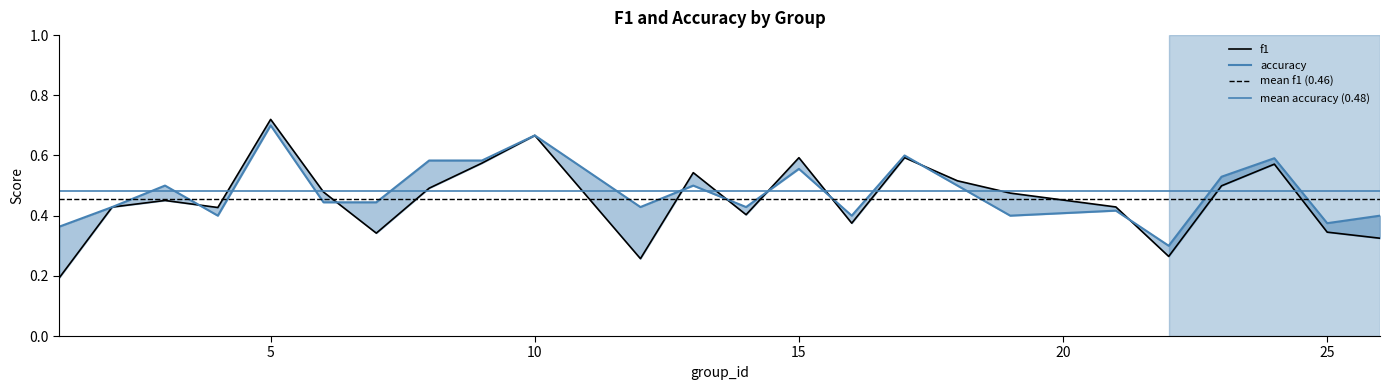

Between 25 and 2, which is larger?

2